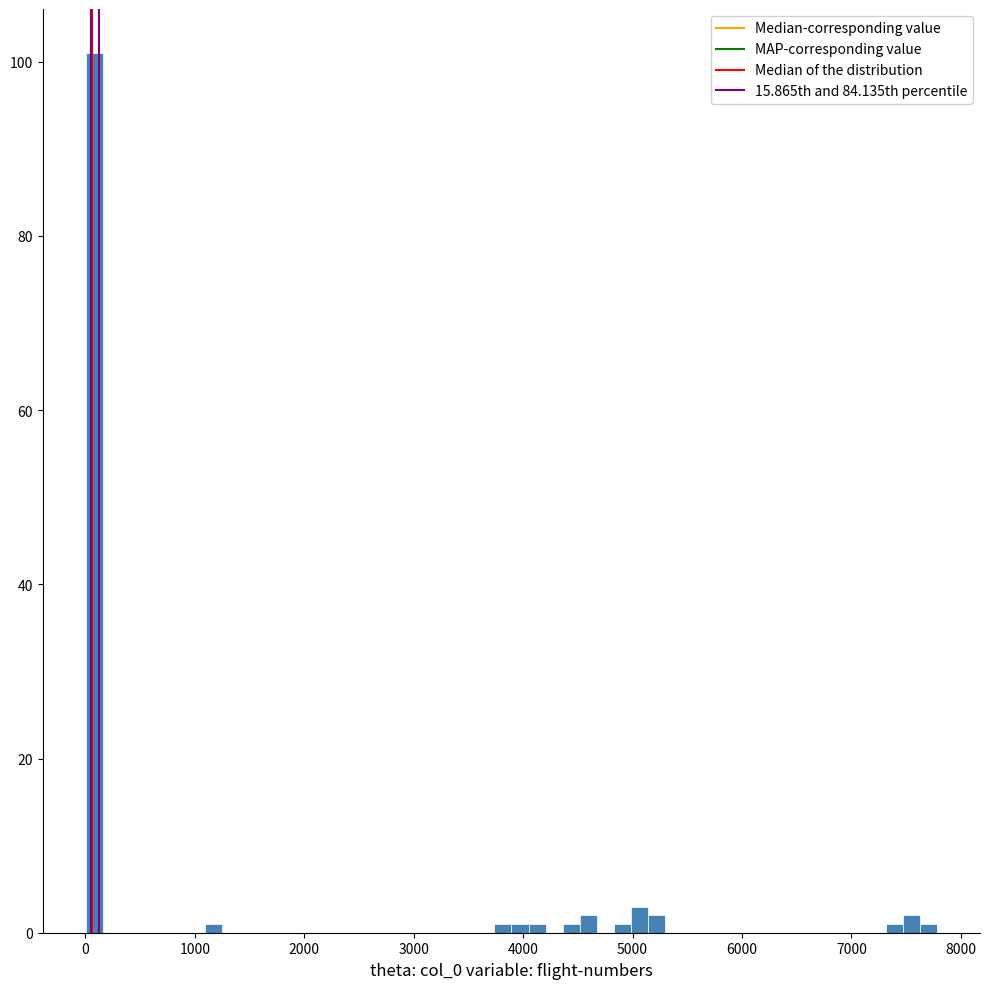

Around what value on the x-axis is the tallest bar? Give the approximate position of its centre, as read against the axis.

100